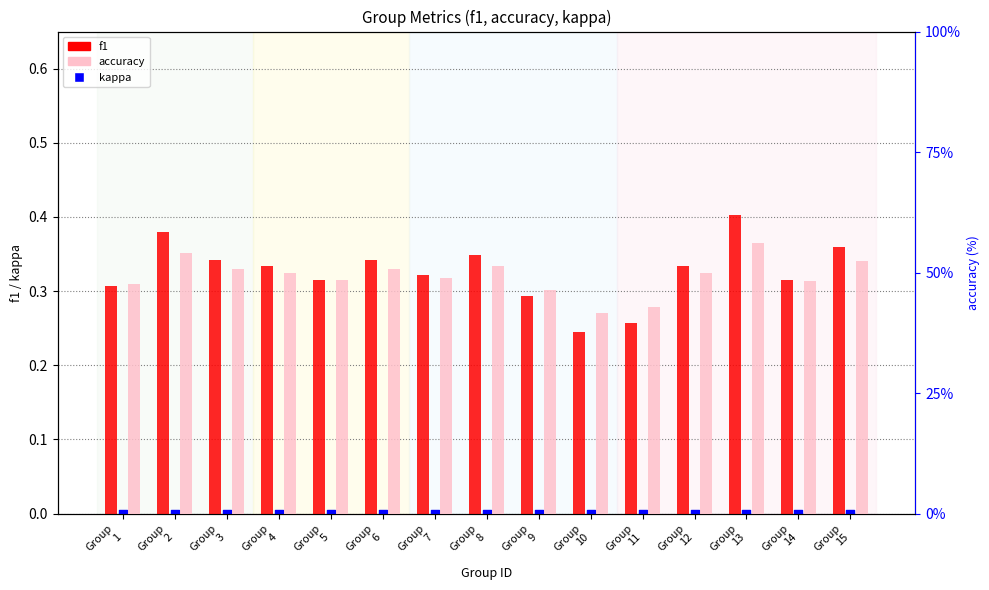

At how many categories does at least one series exceed 31?

15